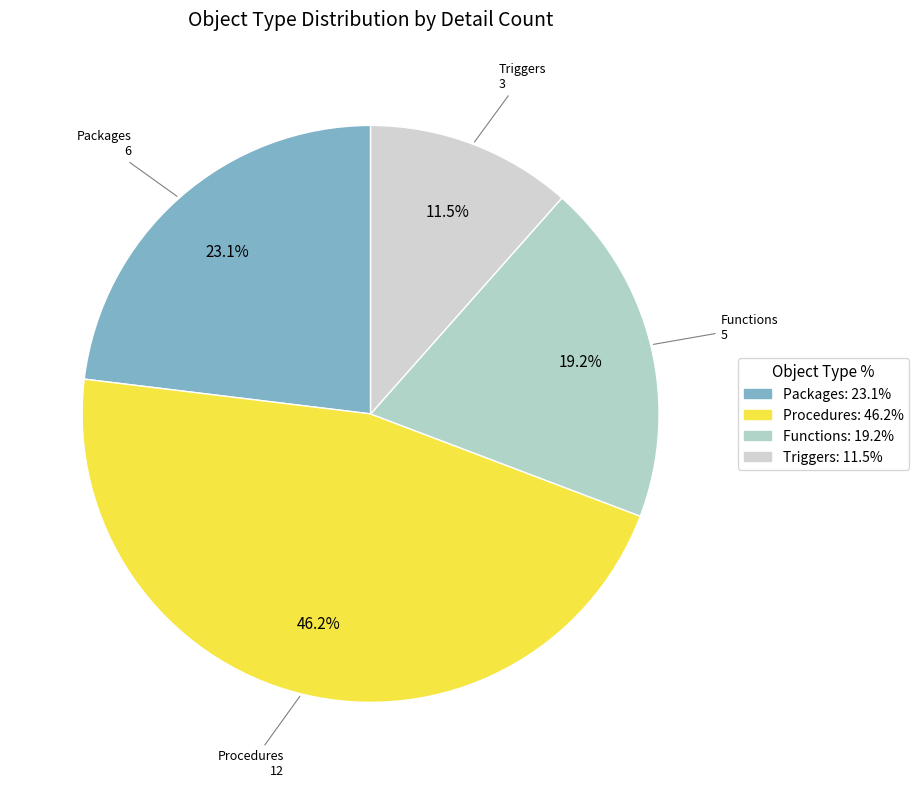

What is the ratio of the value at Packages to the value at Triggers?

2.0